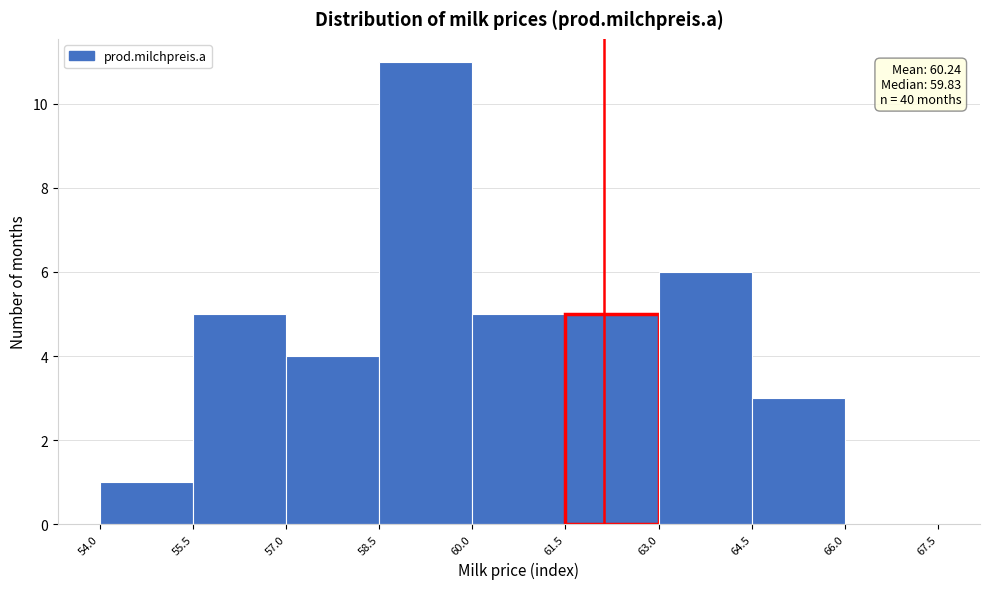

Which range on the x-axis has the tallest bar?

58.5 to 60.0